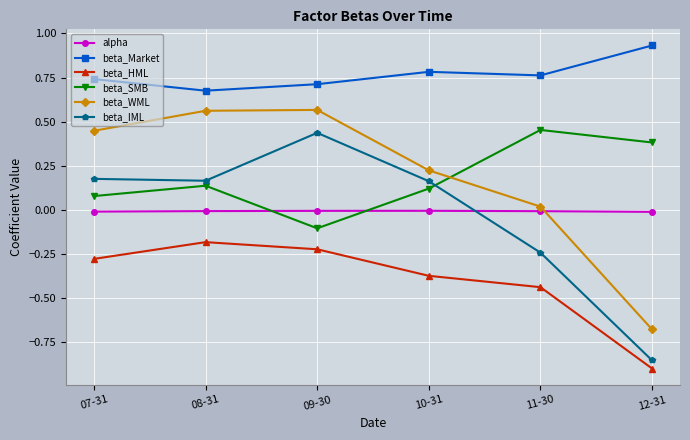

Which series has the largest total across all categories?

beta_Market